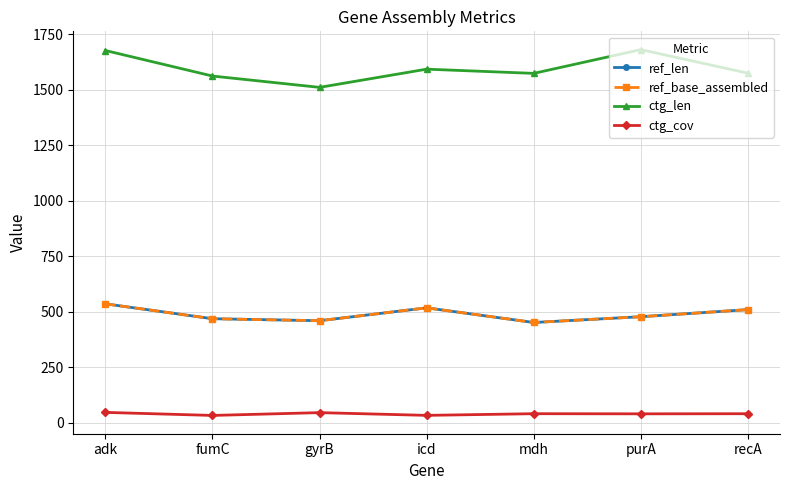

Does the chart have visible grid lines?

Yes